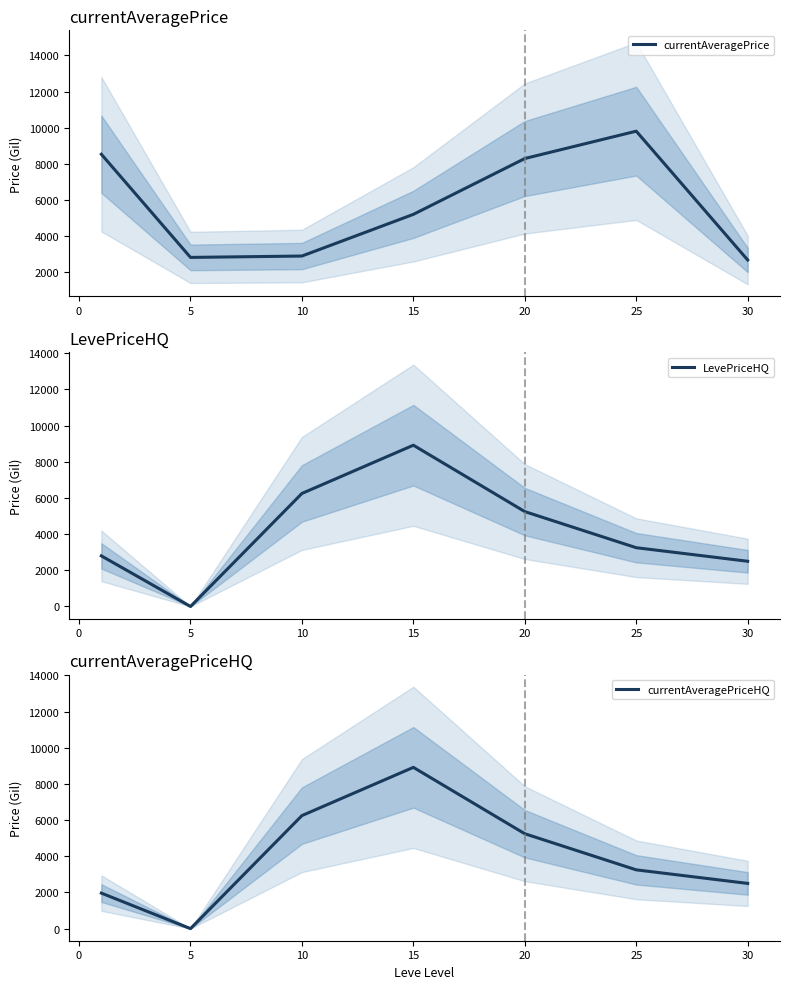

At which label is LevePriceHQ closest to 4458?

20